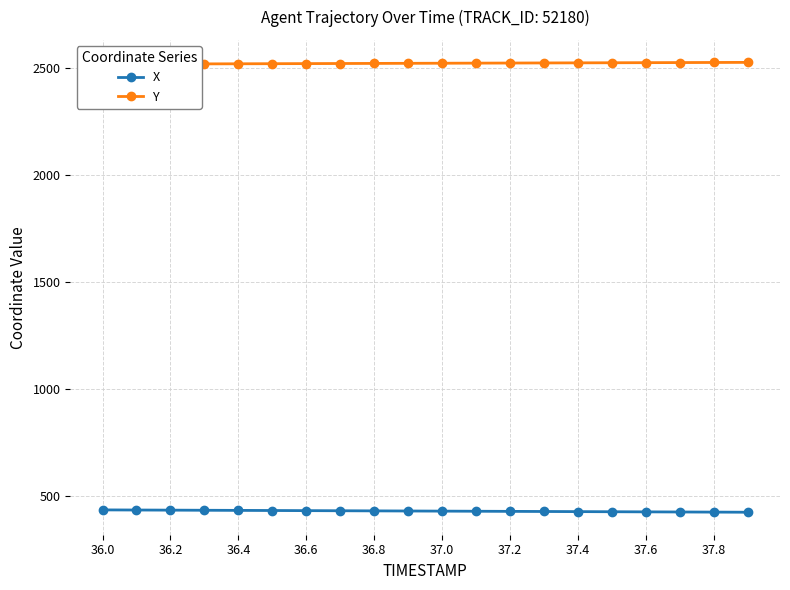

What is the maximum value for X?

435.1